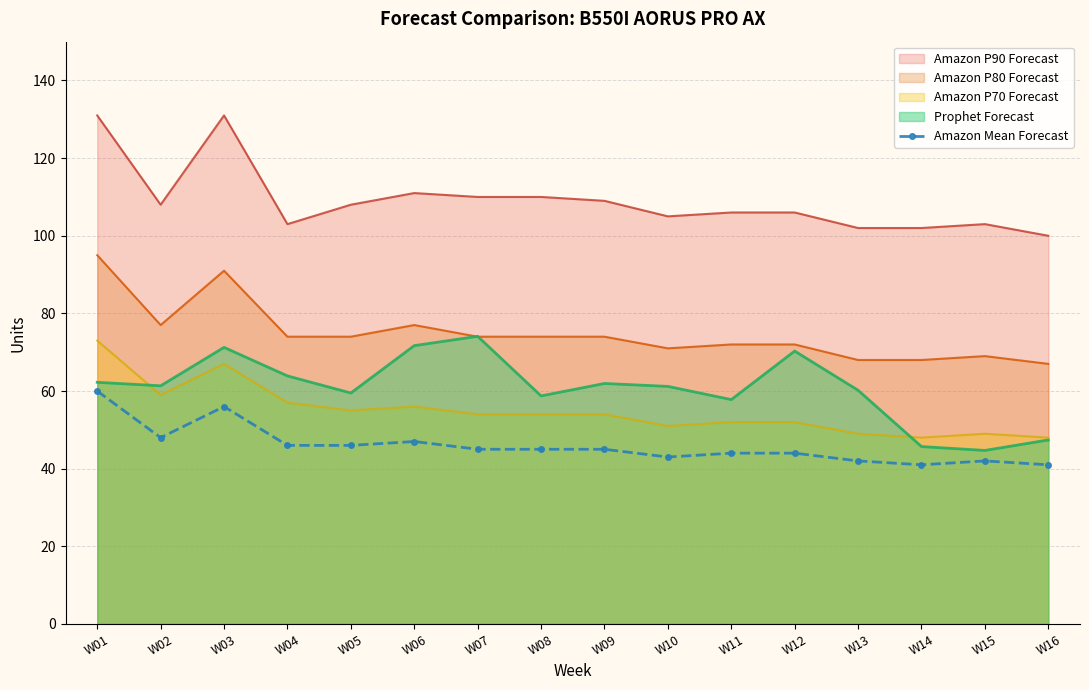

True or false: the data shows 43 at W10.

True